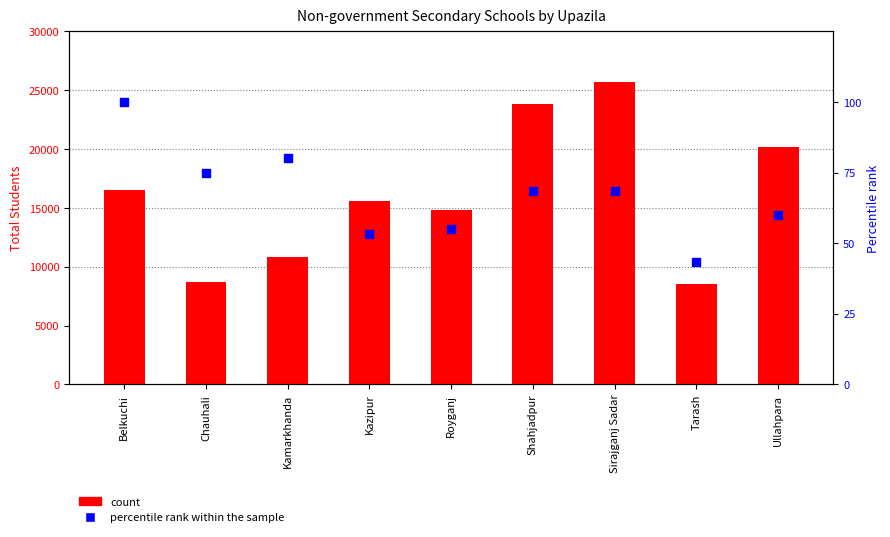

Is the value of percentile rank within the sample at Chauhali greater than the value of count at Belkuchi?

No